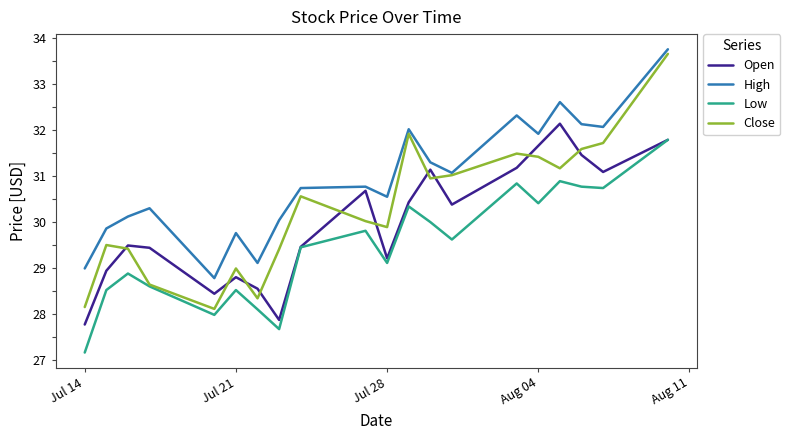

Which series has the widest spread of values?

Close